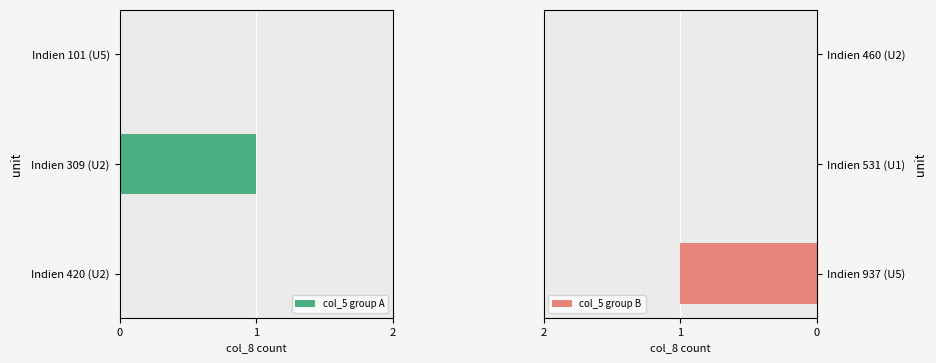

Which series has the largest total across all categories?

col_5 group A